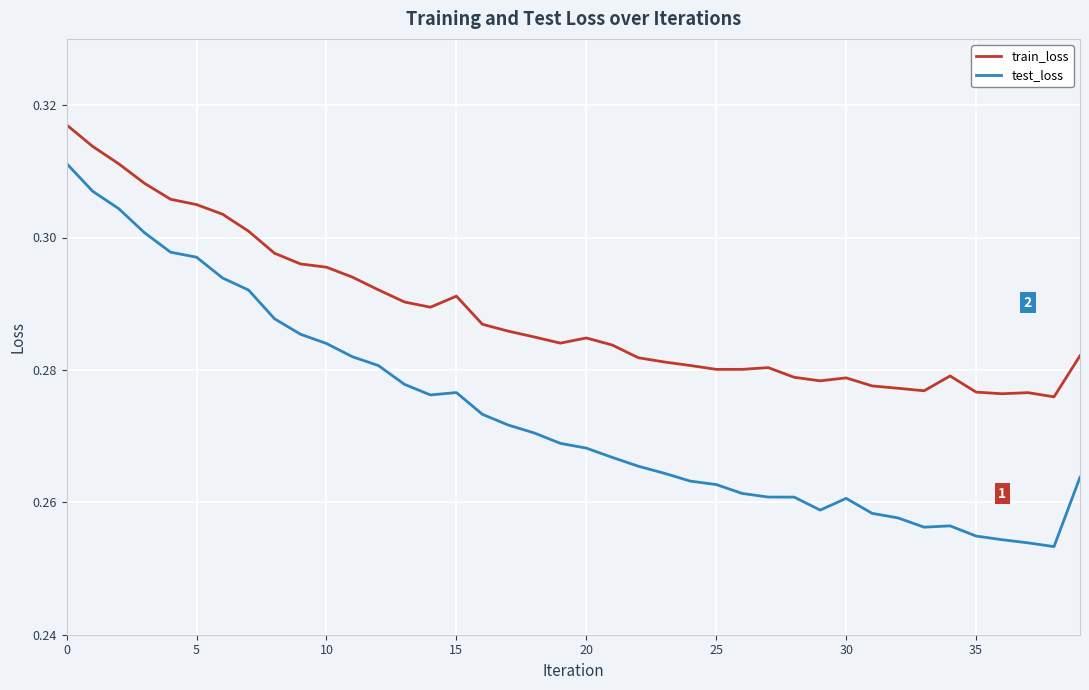

True or false: test_loss and train_loss intersect in this chart.

False